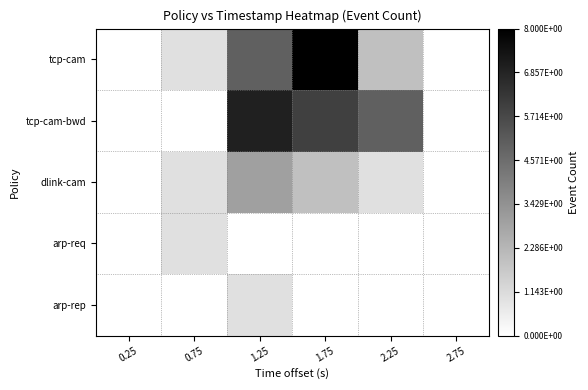

What is the total value across all series at 1.25?

2.0